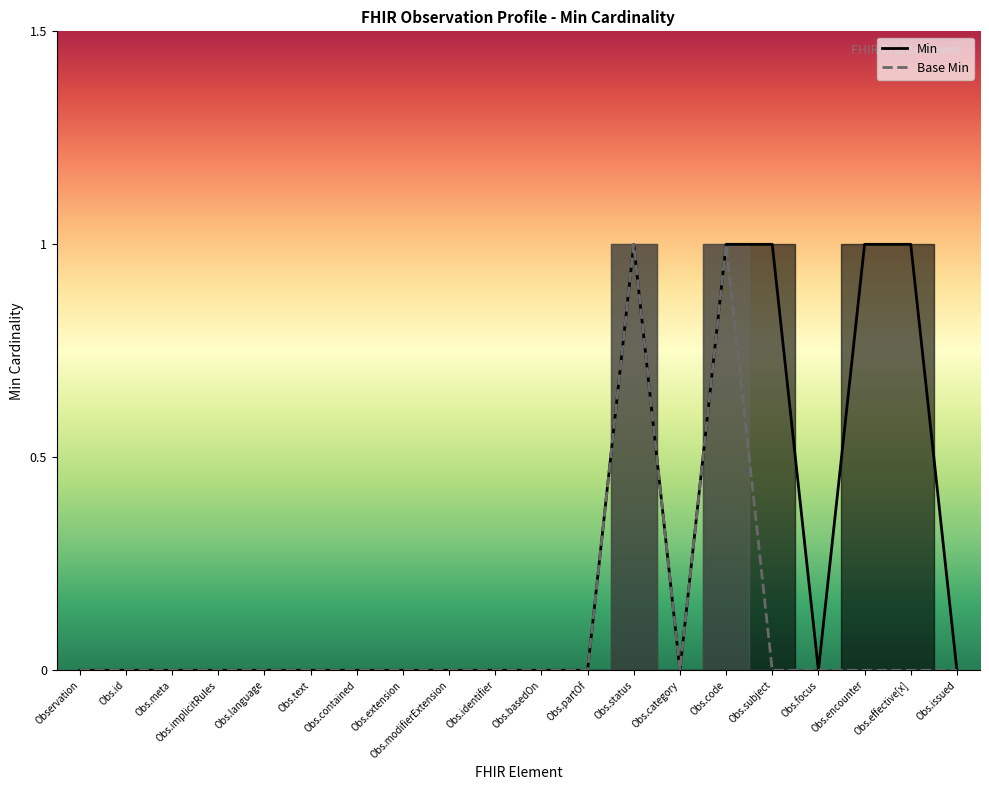

What is the maximum value for Min?

1